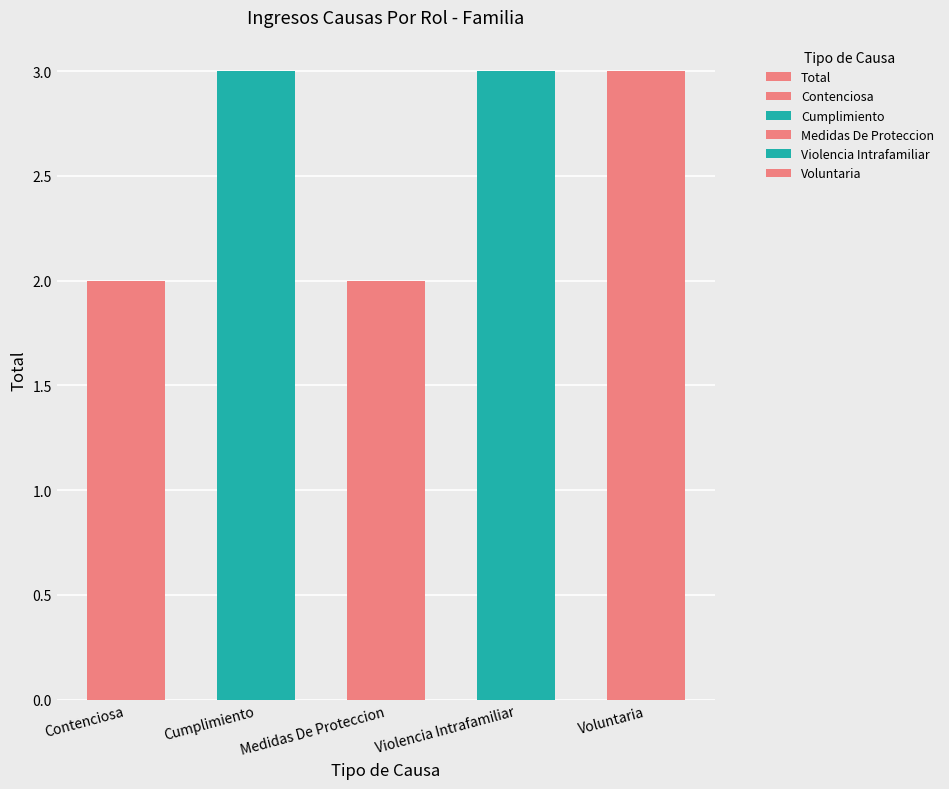

What is the label of the 1st bar from the left?

Contenciosa